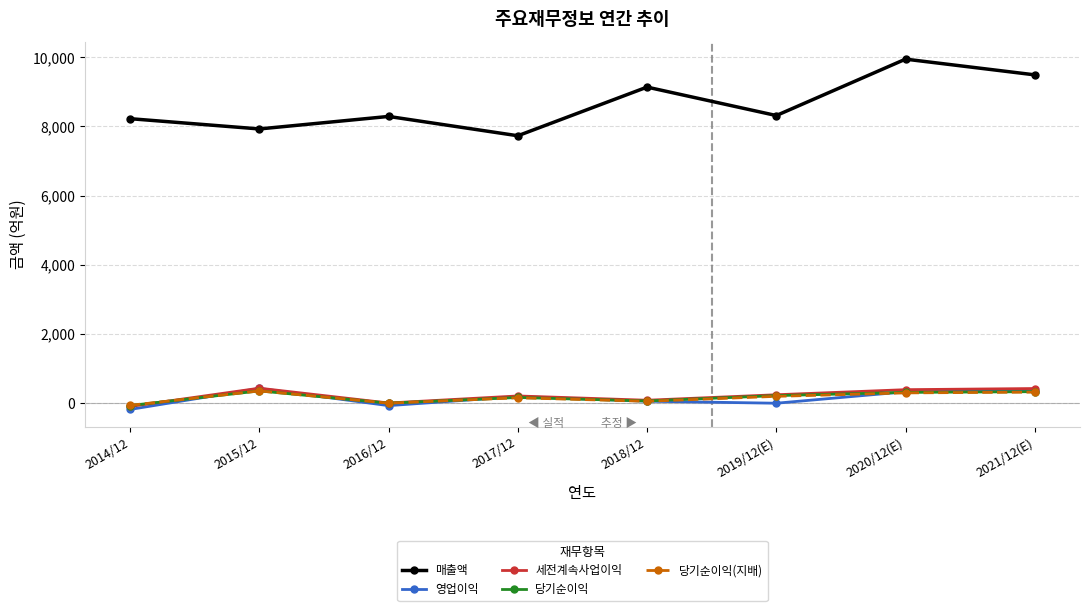

True or false: 당기순이익 and 매출액 intersect in this chart.

False